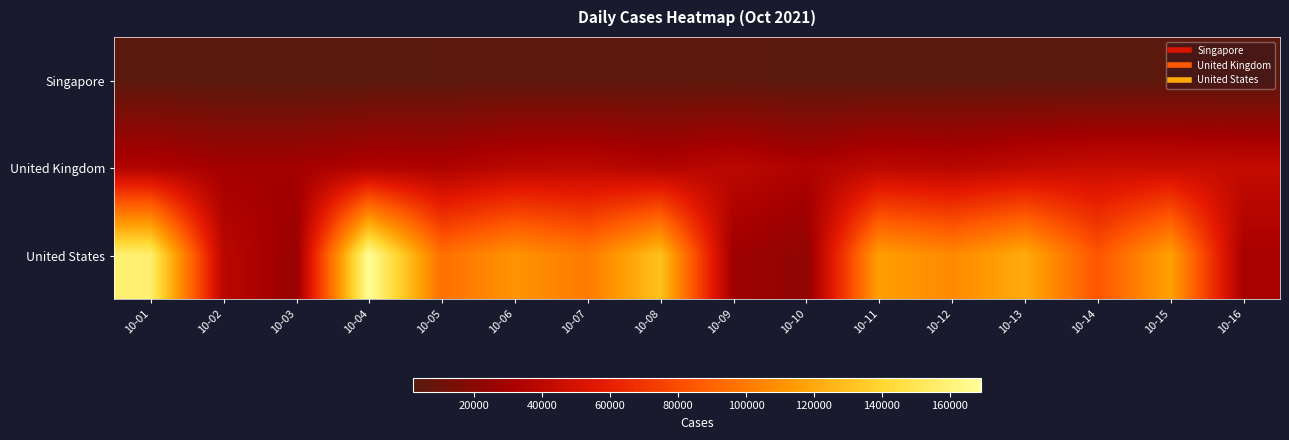

Reading left to right, transcribe all the data shown in this chart.

Singapore: 10-01=2909	10-02=2356	10-03=2057	10-04=2475	10-05=3486	10-06=3577	10-07=3483	10-08=3590	10-09=3703	10-10=2809	10-11=2263	10-12=2976	10-13=3190	10-14=2932	10-15=3445	10-16=3348
United Kingdom: 10-01=34684	10-02=29520	10-03=29719	10-04=34502	10-05=33190	10-06=38922	10-07=39898	10-08=35120	10-09=39493	10-10=33654	10-11=39738	10-12=37855	10-13=41669	10-14=44745	10-15=44387	10-16=42899
United States: 10-01=158284	10-02=39206	10-03=25215	10-04=169207	10-05=95234	10-06=111338	10-07=100083	10-08=131142	10-09=27937	10-10=22194	10-11=116202	10-12=106308	10-13=121457	10-14=83756	10-15=116962	10-16=31555